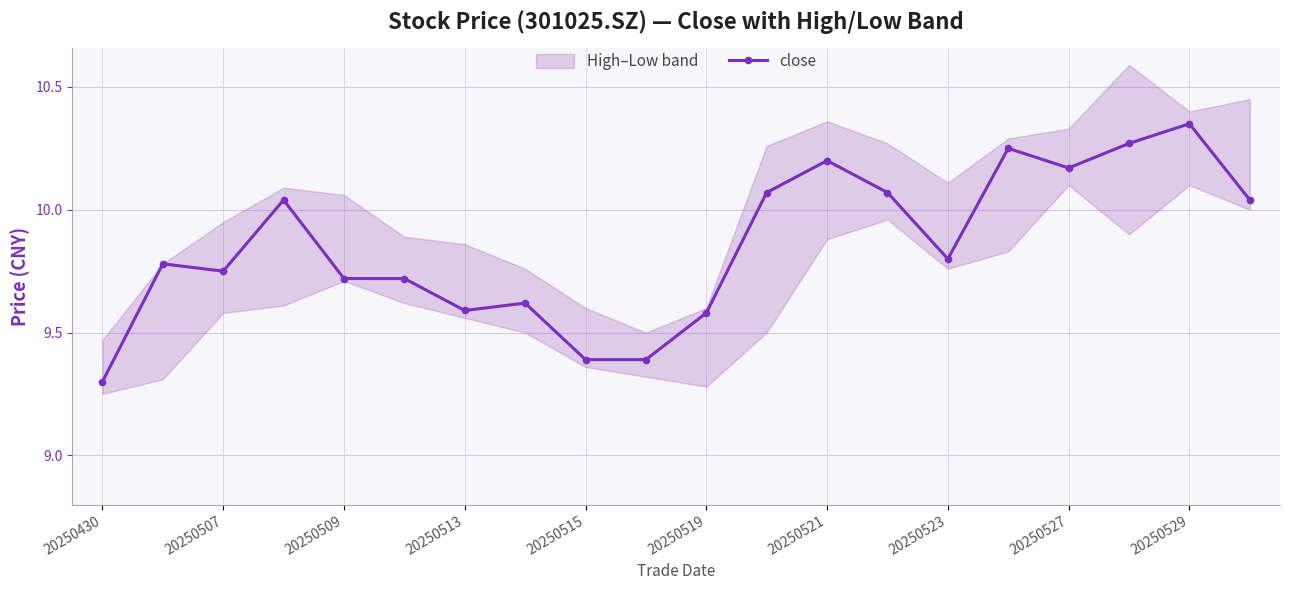

Does the chart display data point markers on the line(s)?

Yes